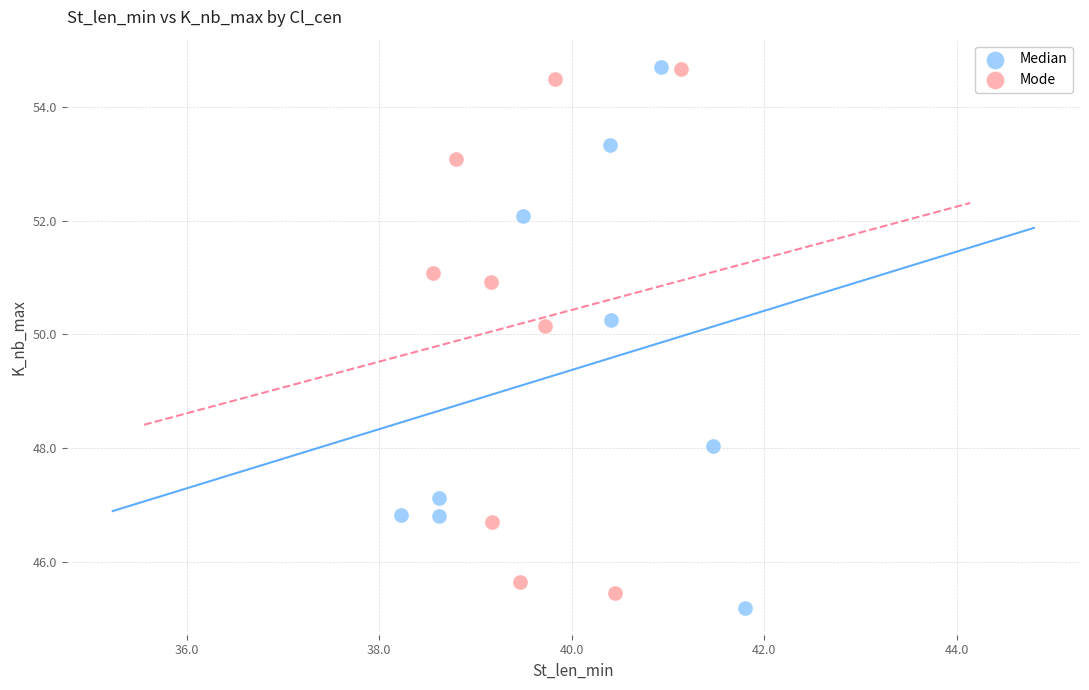

Which series has the largest Y range (max minus min)?

Median